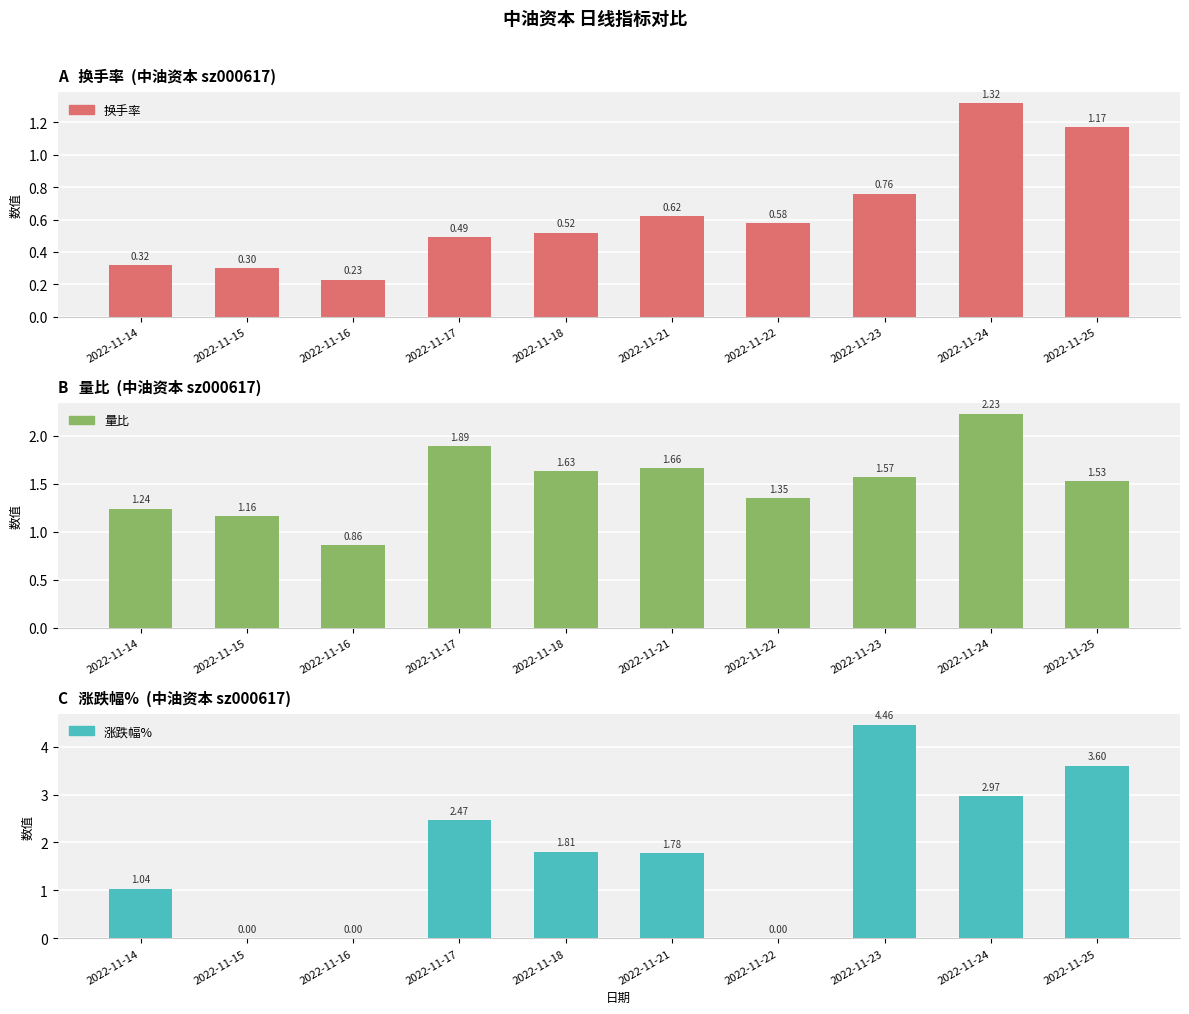

Between 2022-11-24 and 2022-11-25, which series saw the biggest shift?

量比